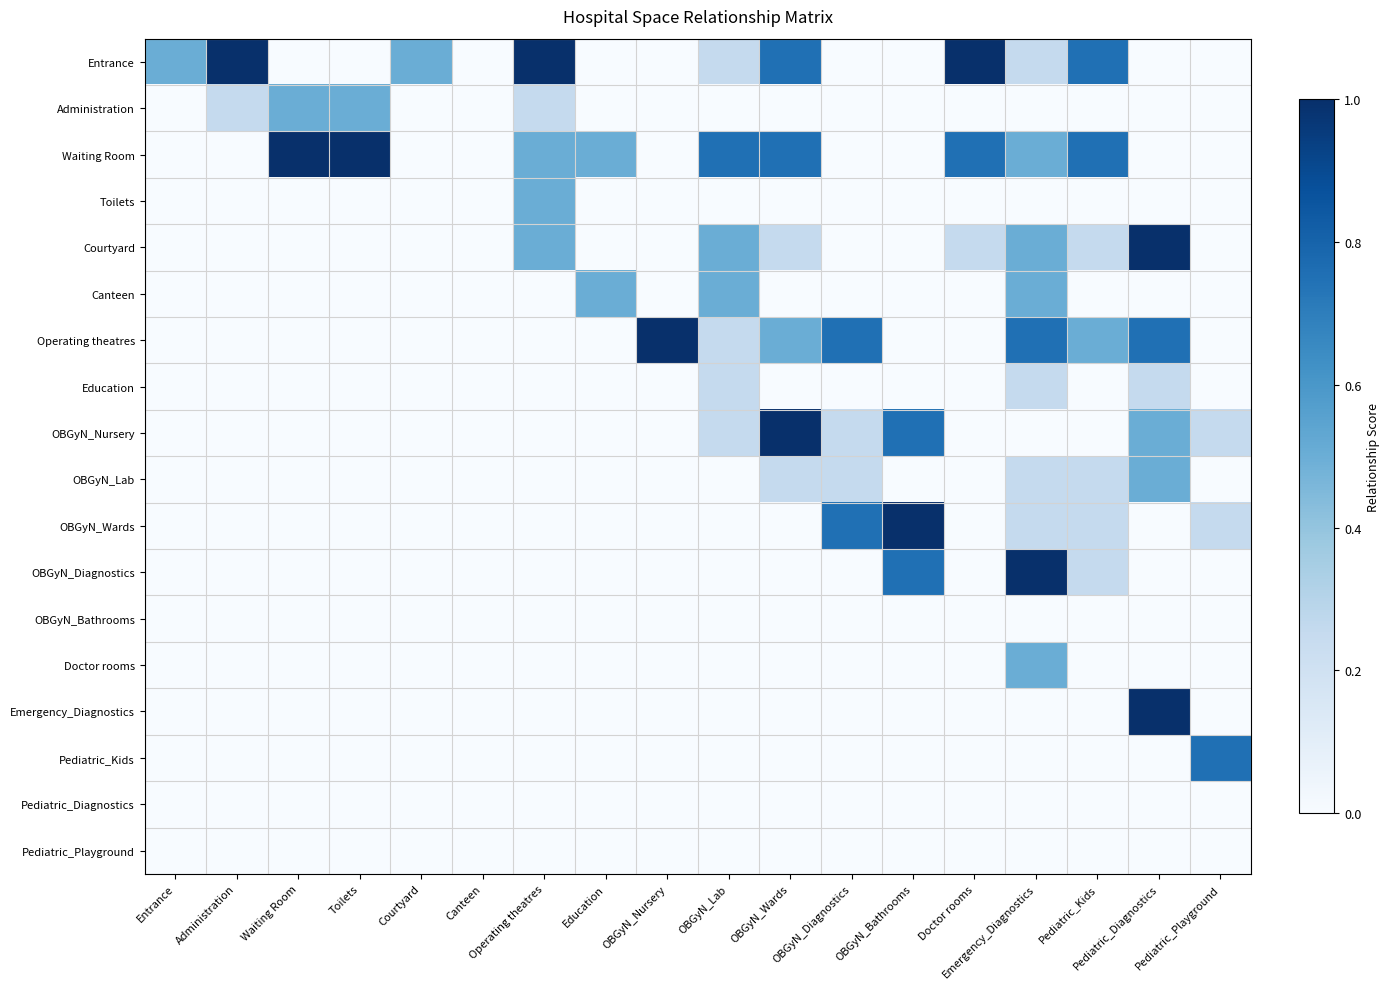

At which category is the sum across all series the highest?

Emergency_Diagnostics